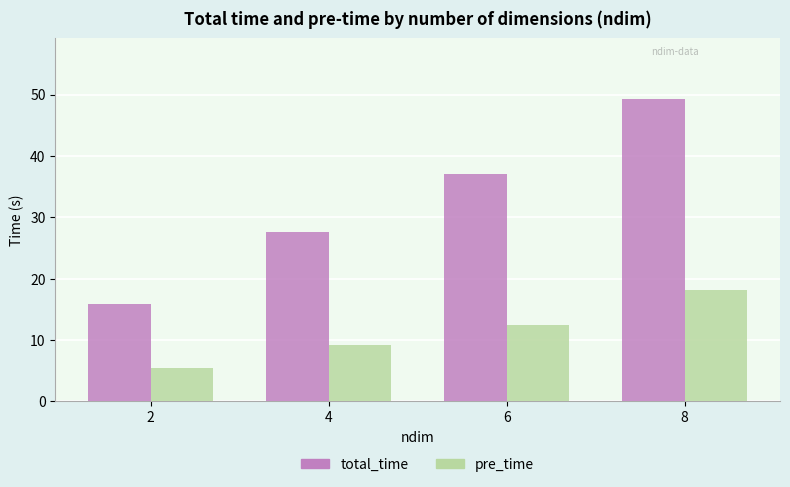

Reading left to right, what are all the values shown in this chart?

total_time: 2=15.9	4=27.6	6=37.1	8=49.3
pre_time: 2=5.4	4=9.3	6=12.4	8=18.2